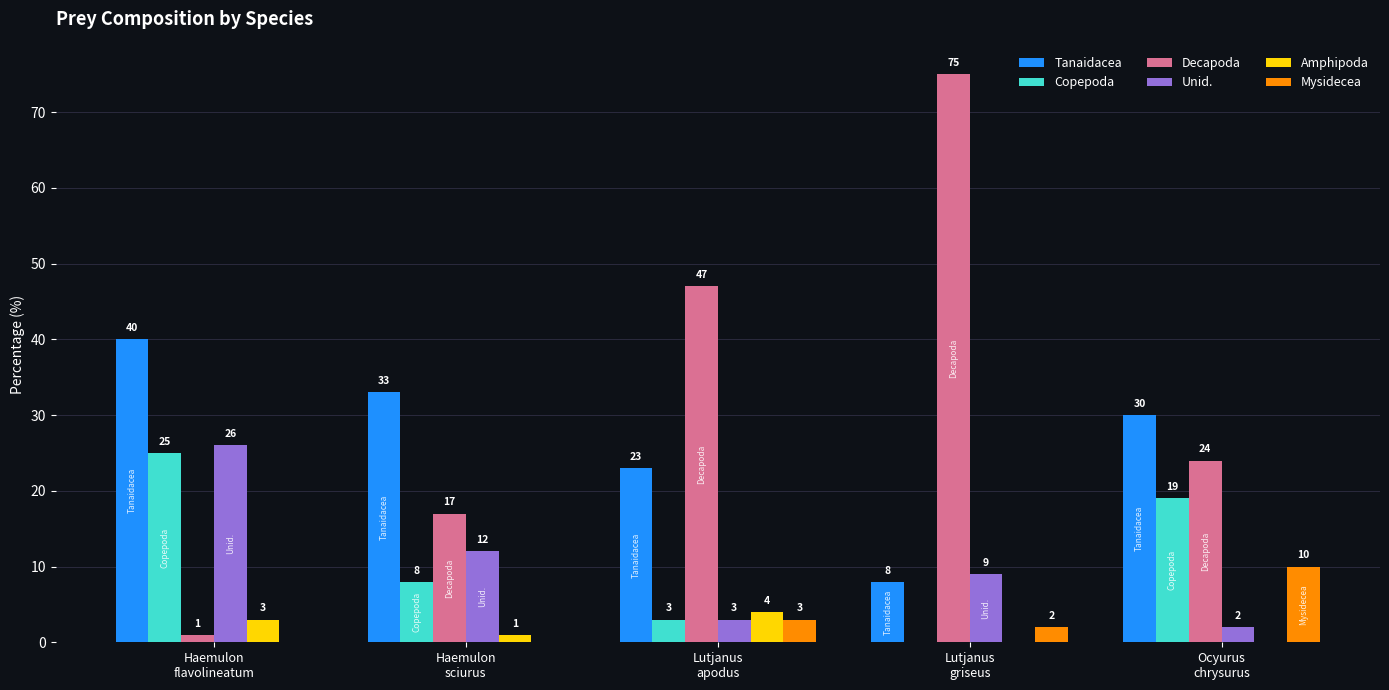

How many Mysidecea values are between 0 and 3?

4